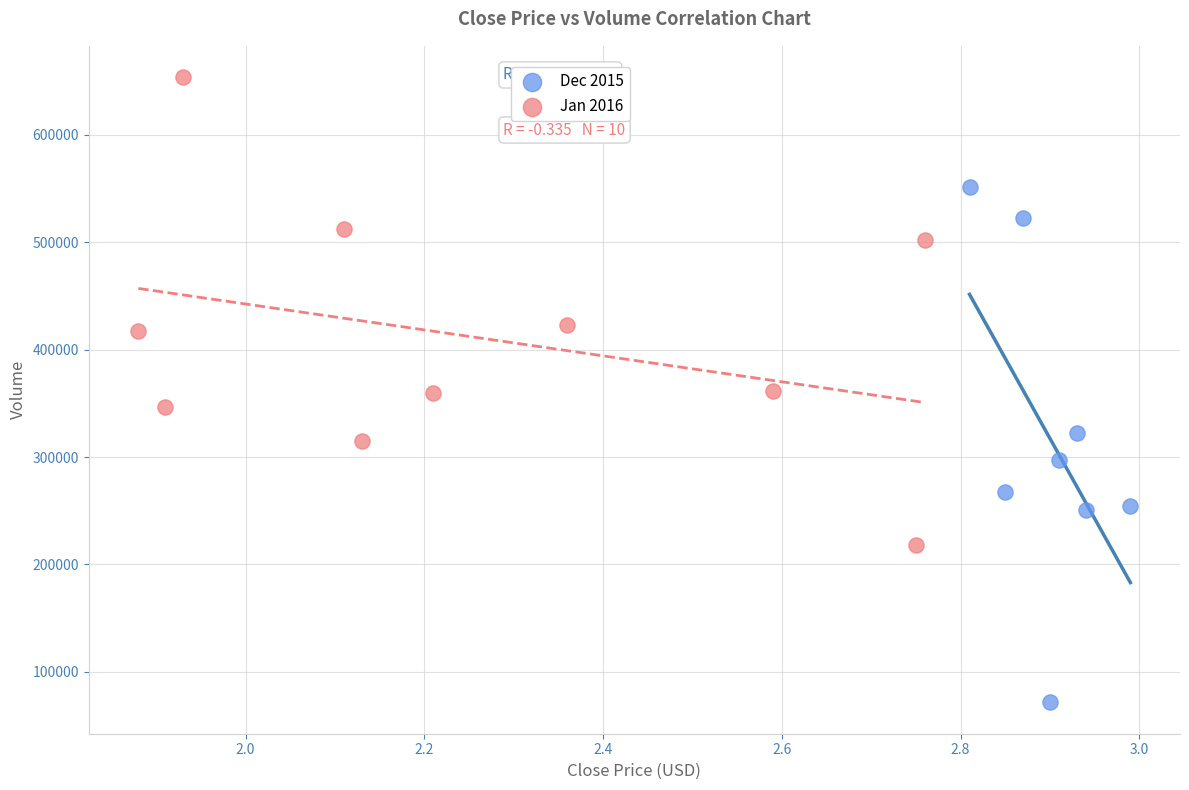

Which series contains the lowest Y value?

Dec 2015